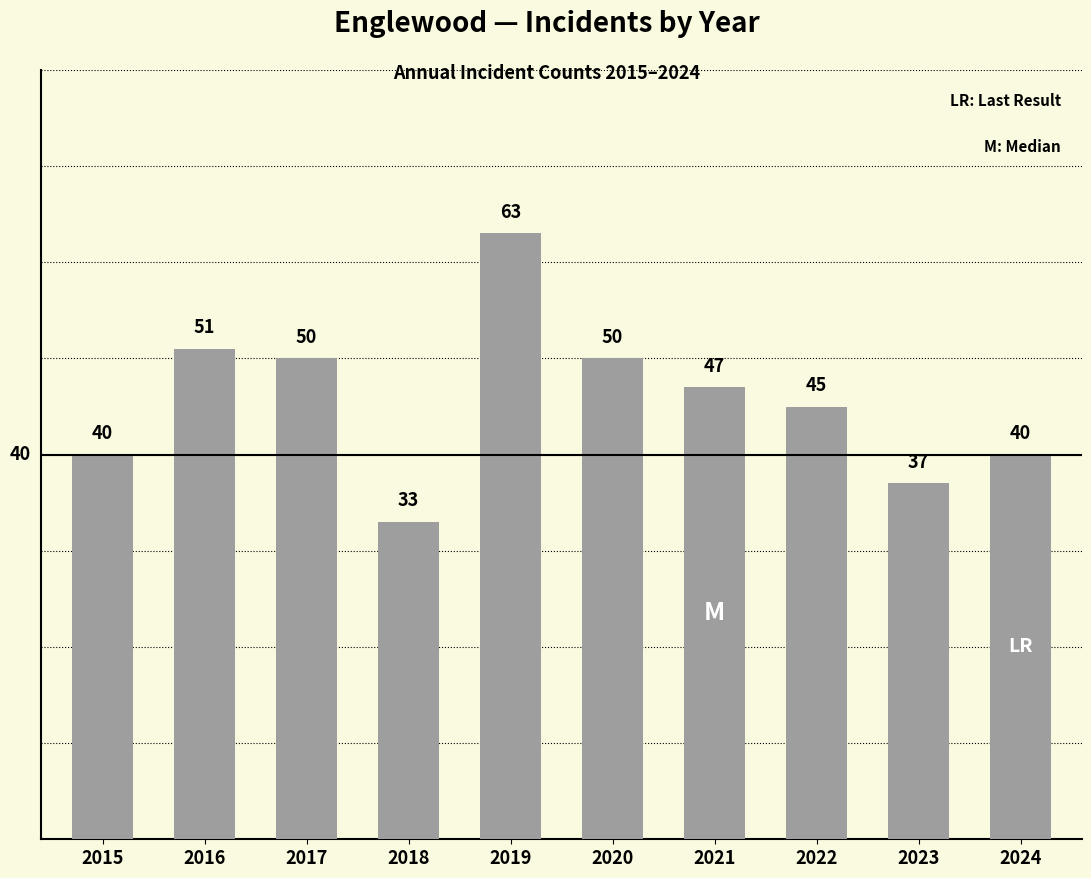

Reading left to right, what are all the values shown in this chart?

40	51	50	33	63	50	47	45	37	40